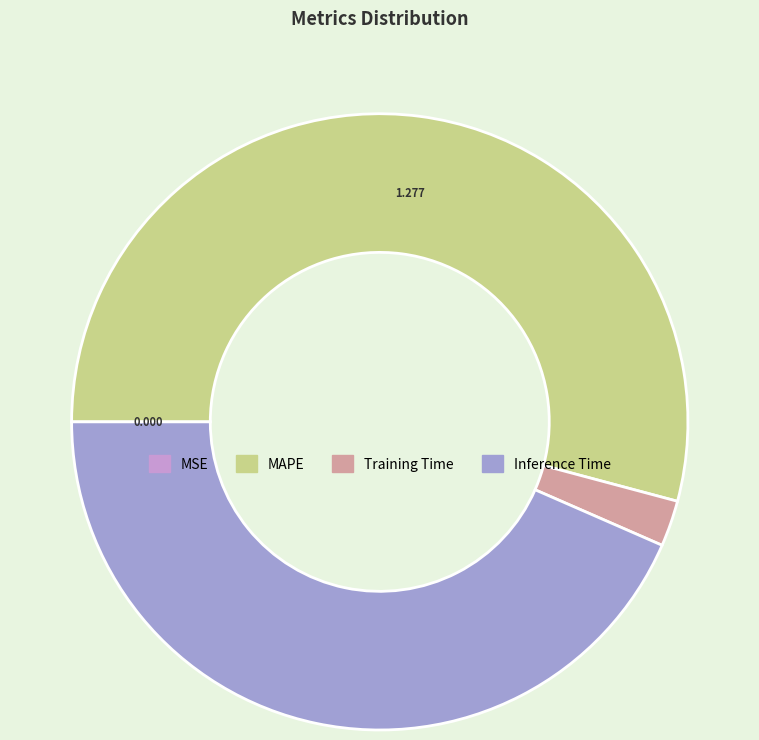

Is there a majority slice in this chart?

Yes